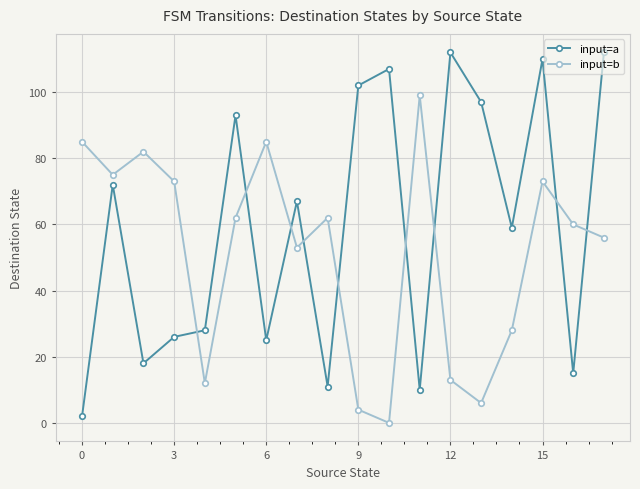

Which series has the largest range (max minus min)?

input=a